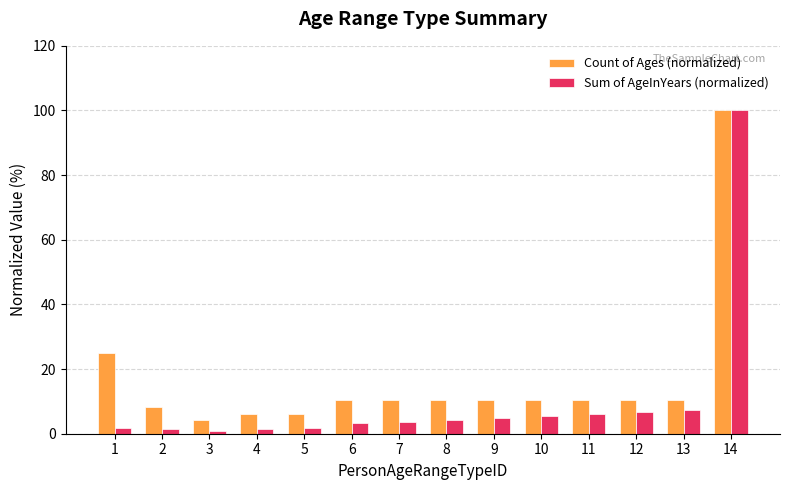

Rank the series by their average value, from highest to lowest.

Count of Ages (normalized), Sum of AgeInYears (normalized)